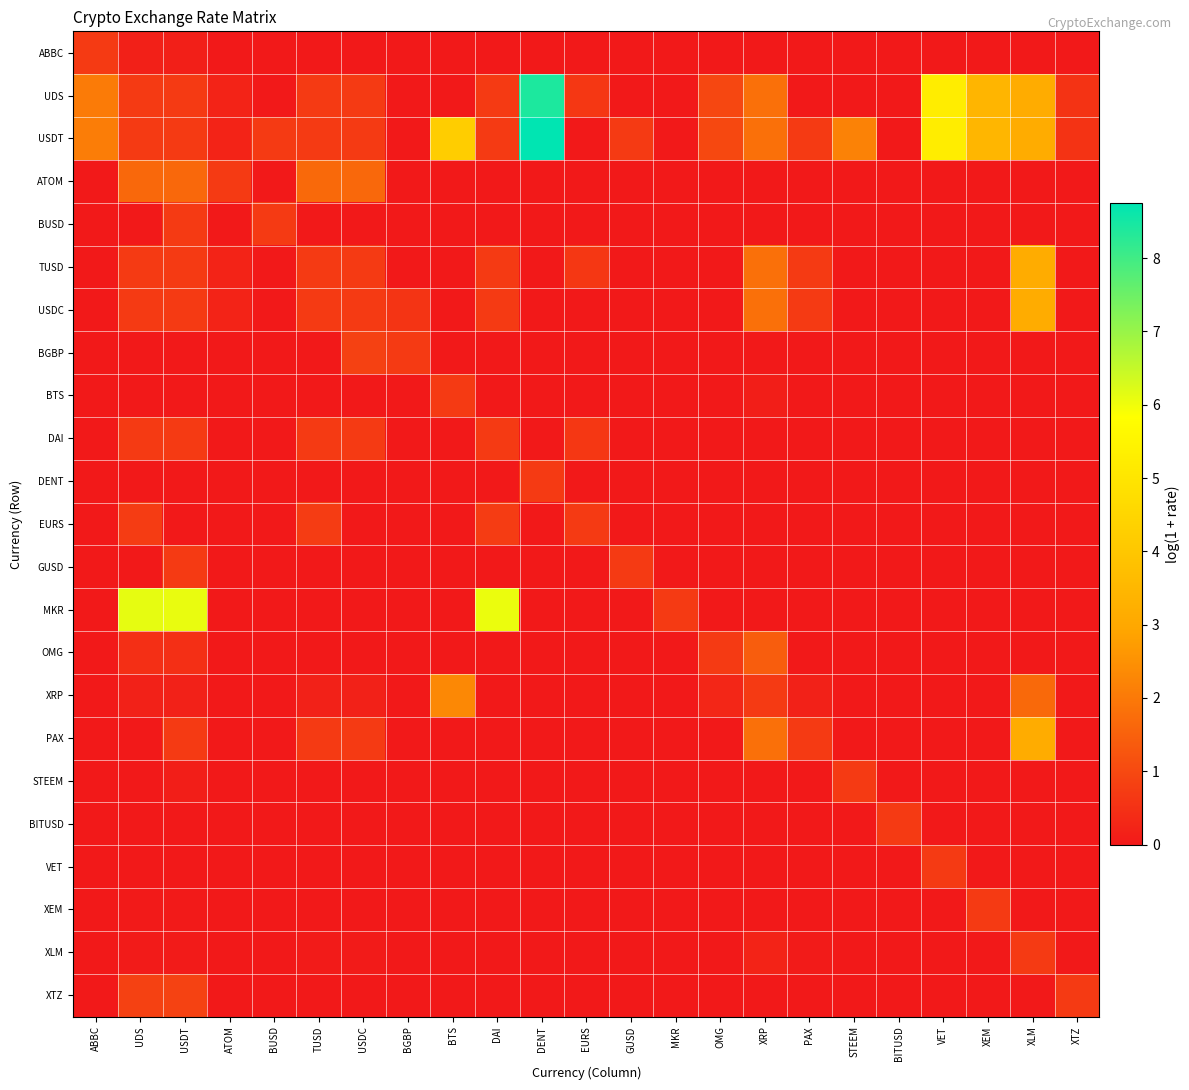

At XTZ, list the series in order from smallest to largest.

ABBC, ATOM, BUSD, TUSD, USDC, BGBP, BTS, DAI, DENT, EURS, GUSD, MKR, OMG, XRP, PAX, STEEM, BITUSD, VET, XEM, XLM, USDT, UDS, XTZ